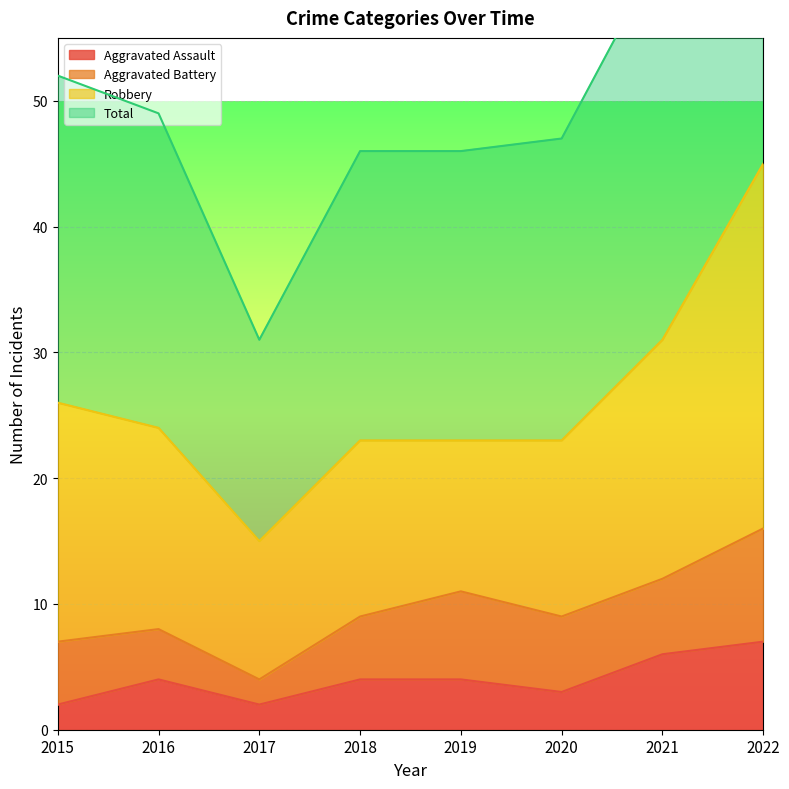

Which has a higher value, 2020 or 2015?

2020